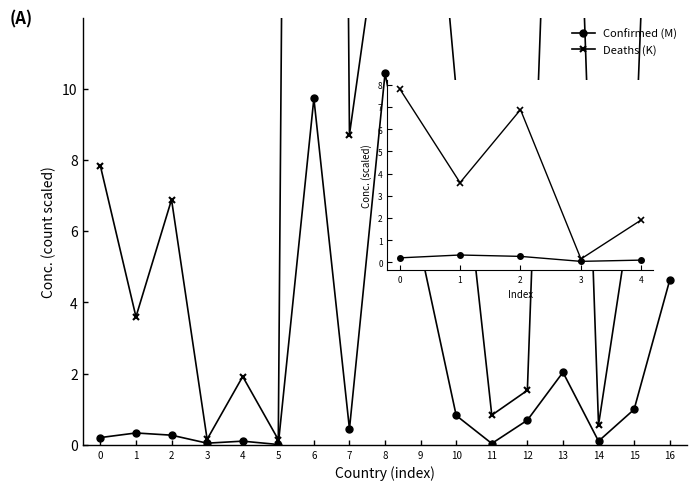

Read the Confirmed (M) value at 0.

0.2